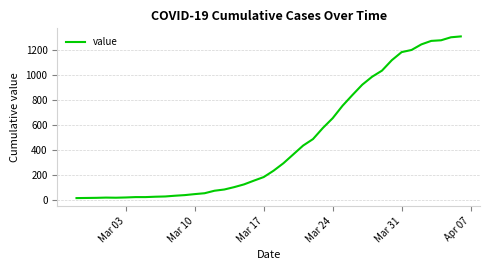

What is the greatest value displayed?

1312